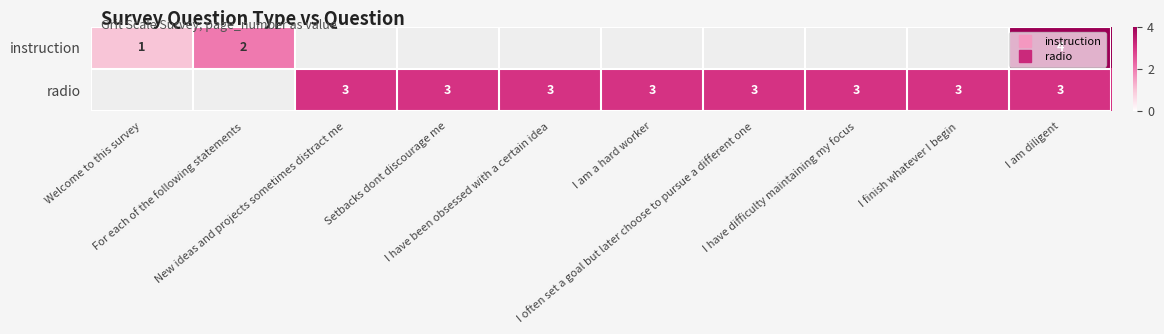

What is the lowest value of the instruction series?

1.0